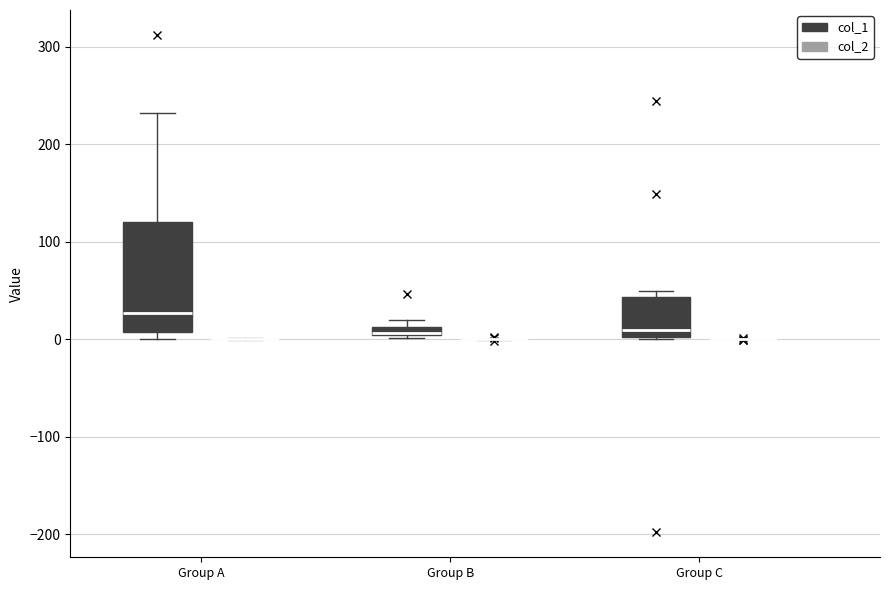

Comparing the boxes themselves (not the whiskers), which one is the tallest?

Group A (col_1)